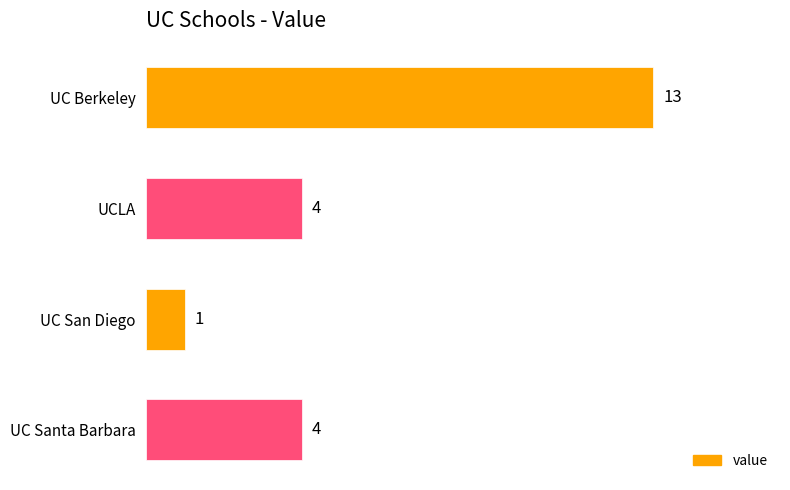

Which label corresponds to the largest value in the chart?

UC Berkeley